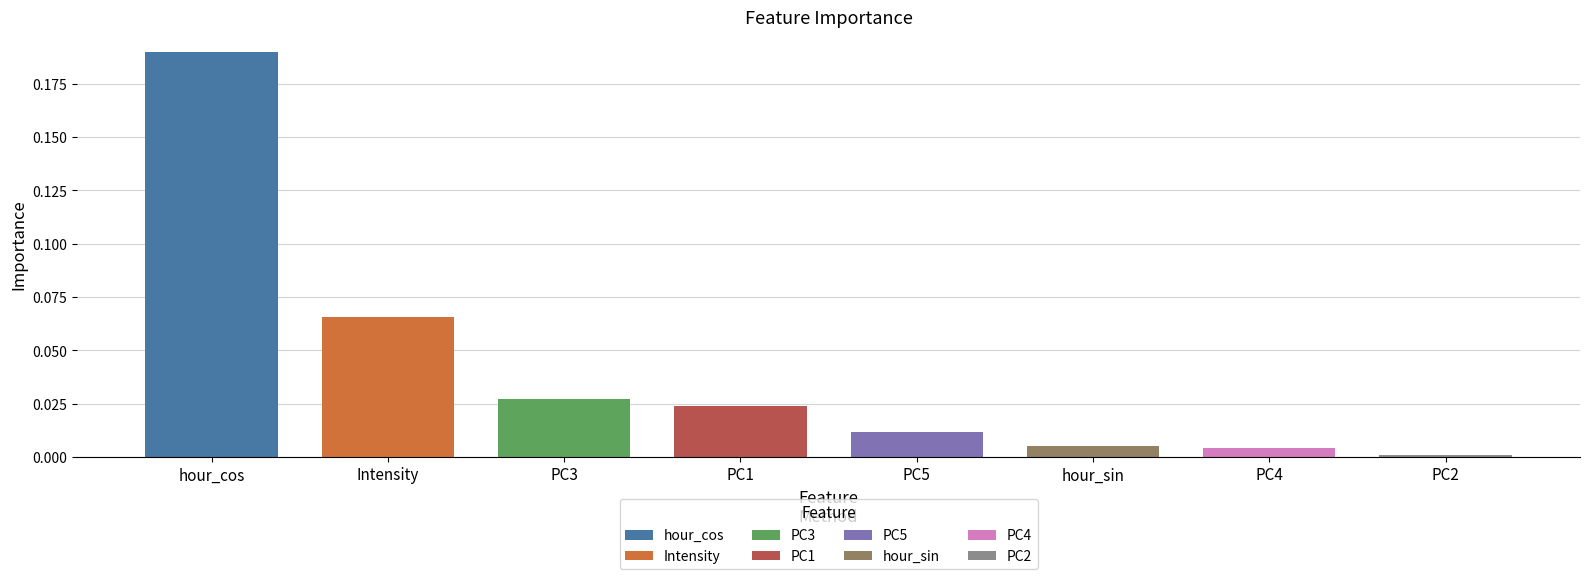

What is the label of the 4th bar from the left?

PC1